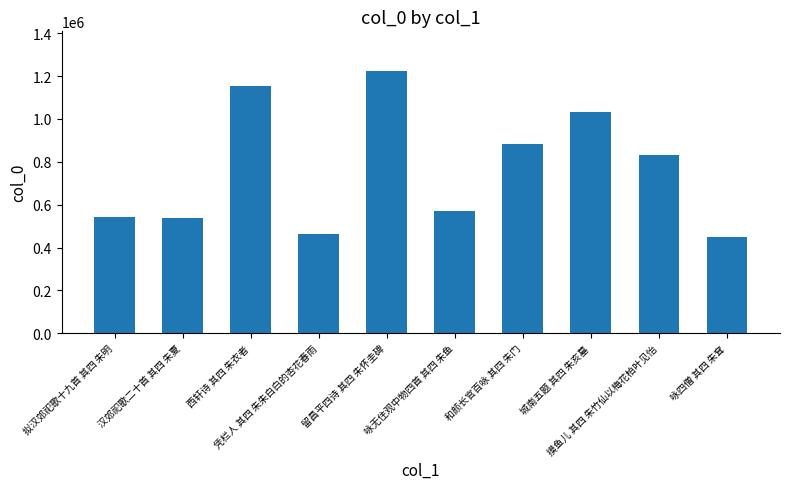

What is the smallest value displayed?

449426